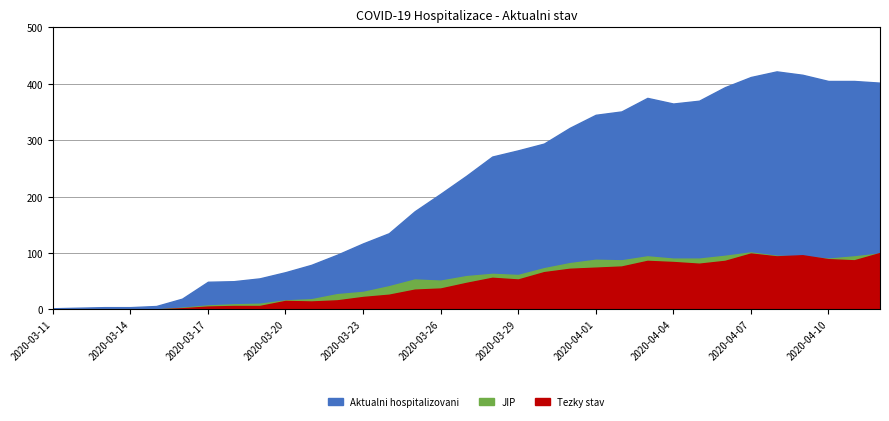

True or false: Aktualni hospitalizovani and Tezky stav intersect in this chart.

False